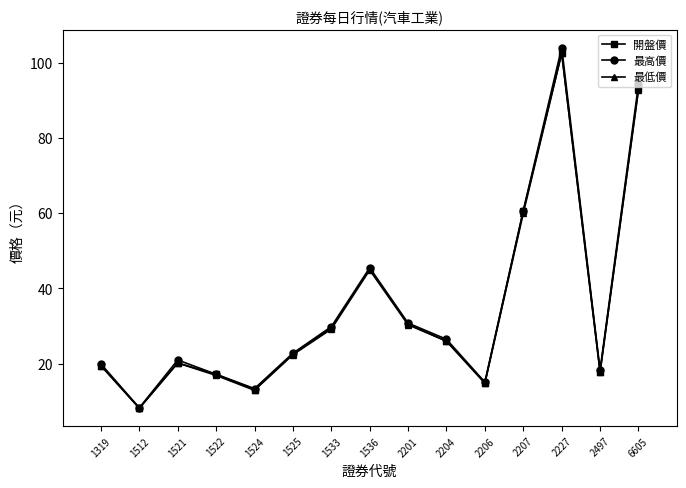

How many lines are shown in the chart?

3